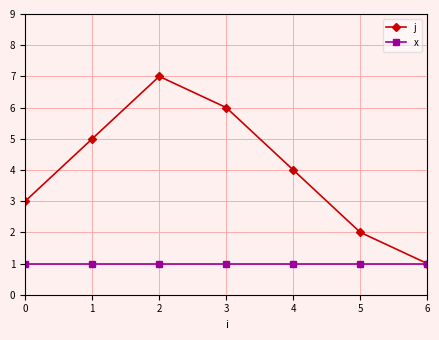

Rank the series by their average value, from highest to lowest.

j, x